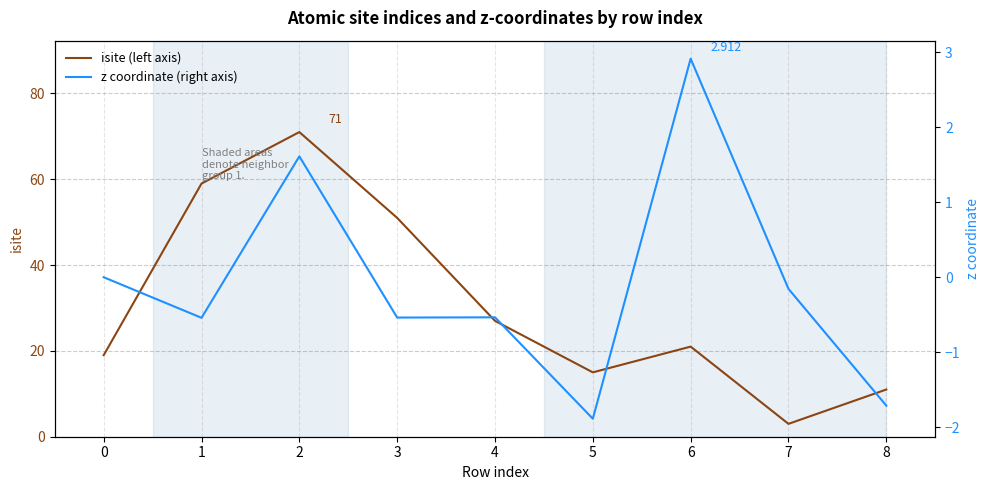

List the series in order of their overall mean, lowest first.

z coordinate (right axis), isite (left axis)